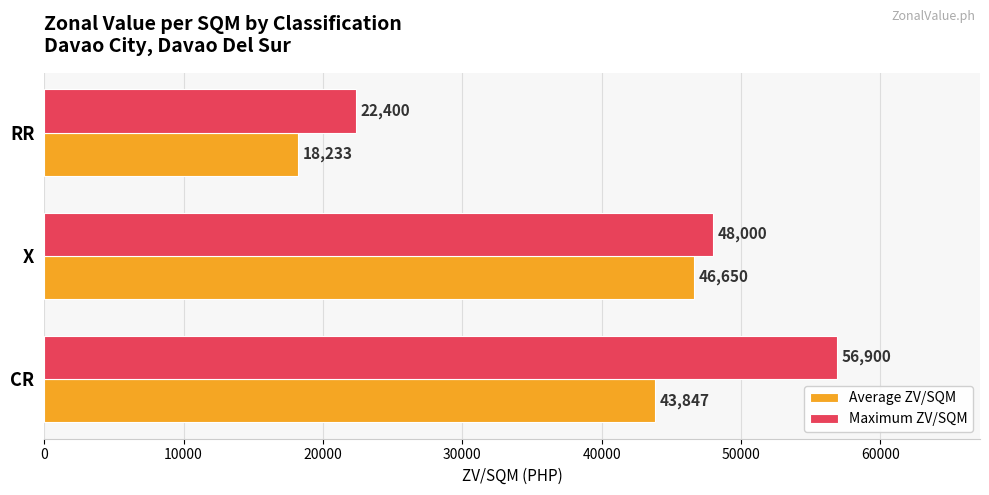

The value of Maximum ZV/SQM at RR is 22400. True or false?

True